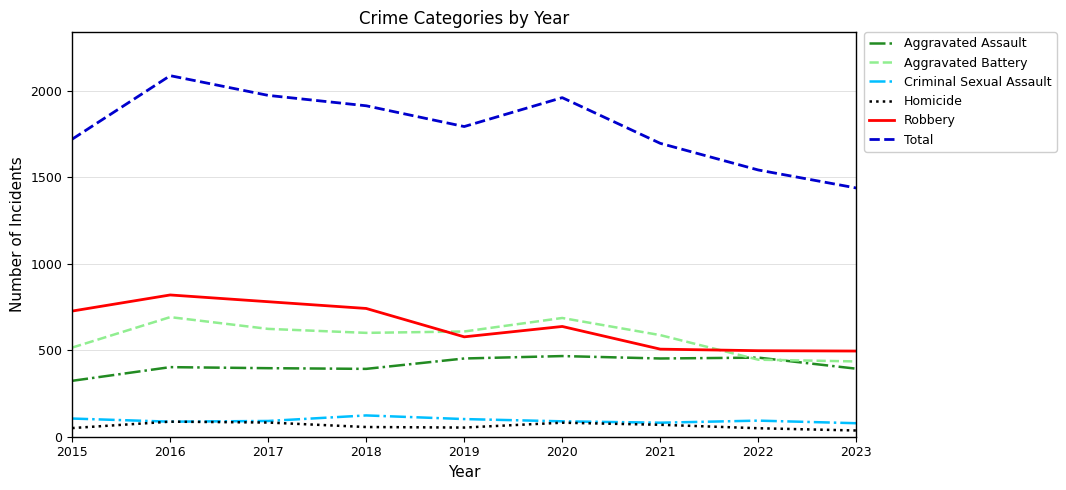

What is the maximum value shown in the chart?

2086